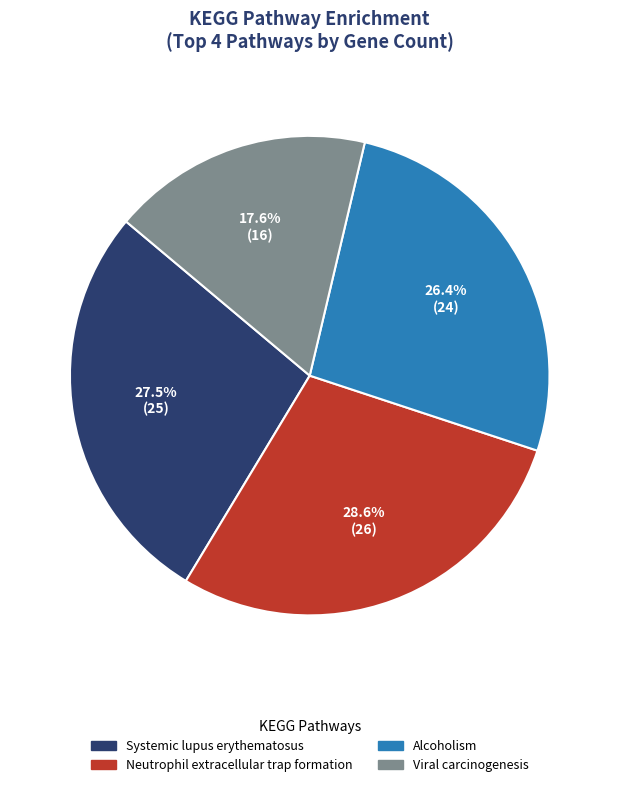

Which category has the biggest portion of the pie?

Neutrophil extracellular trap formation